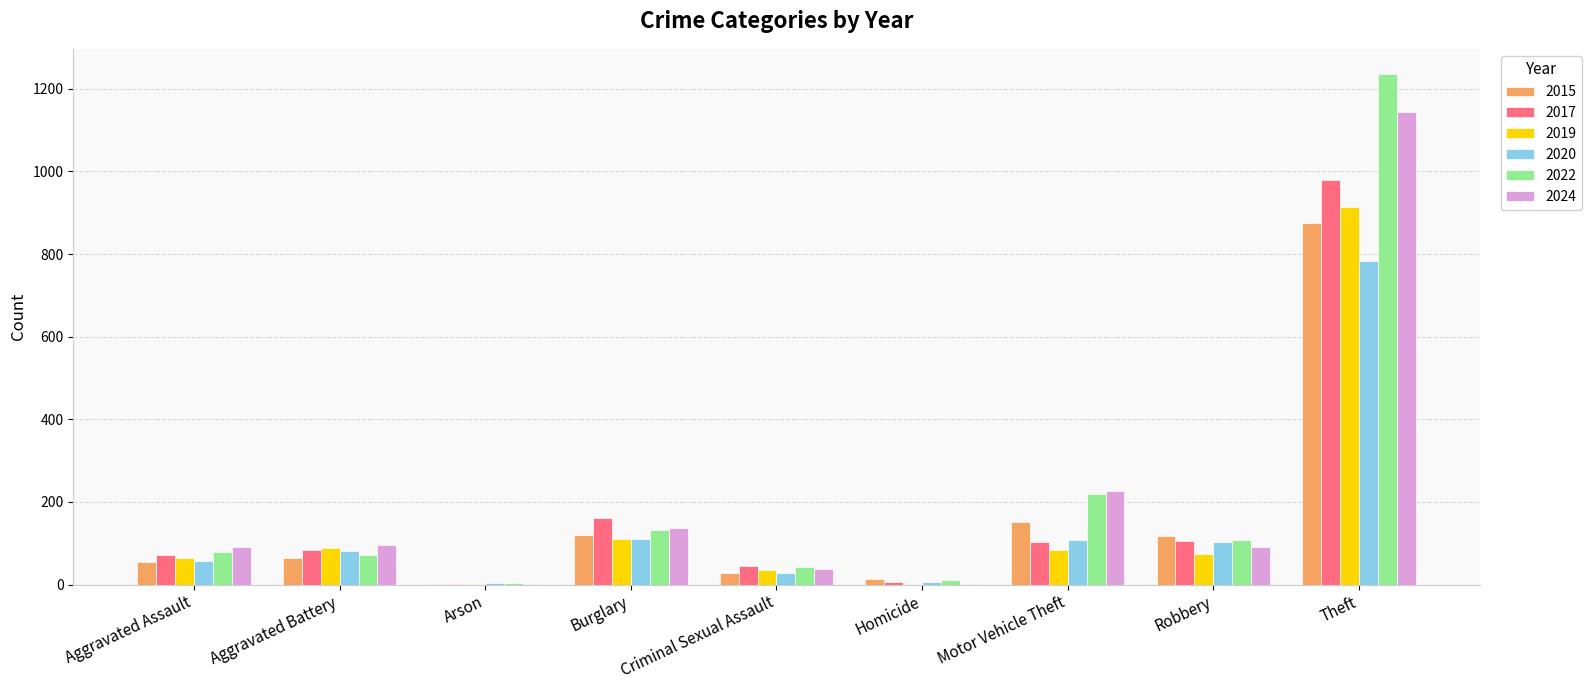

At which category is the sum across all series the highest?

Theft